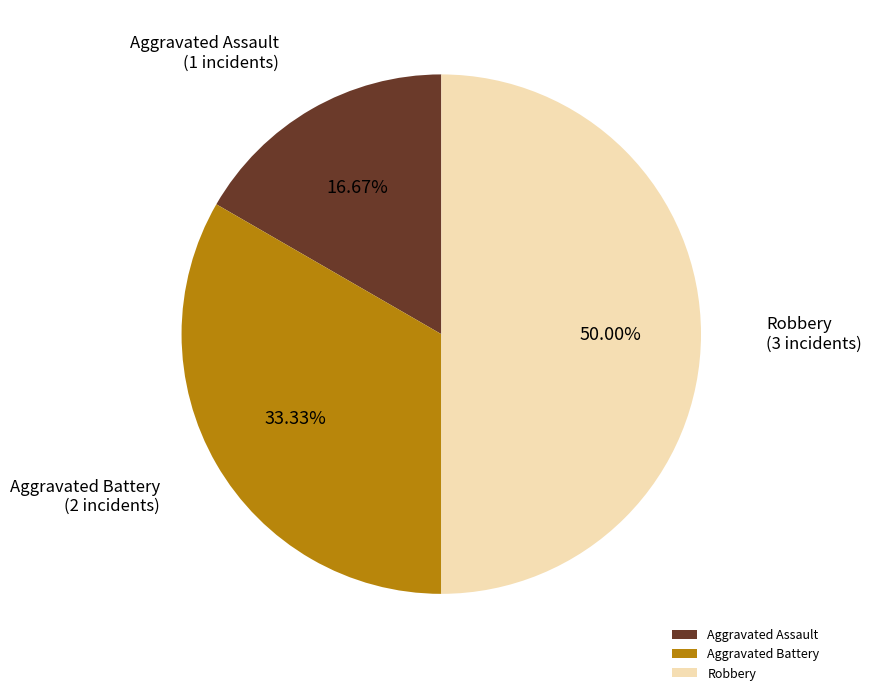

Which category has the biggest portion of the pie?

Robbery